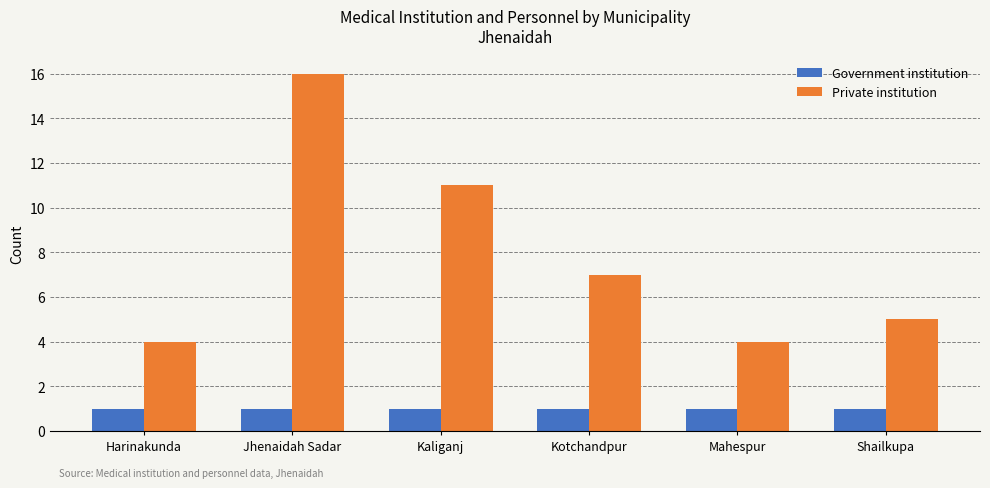

How many bars are there in each group?

2